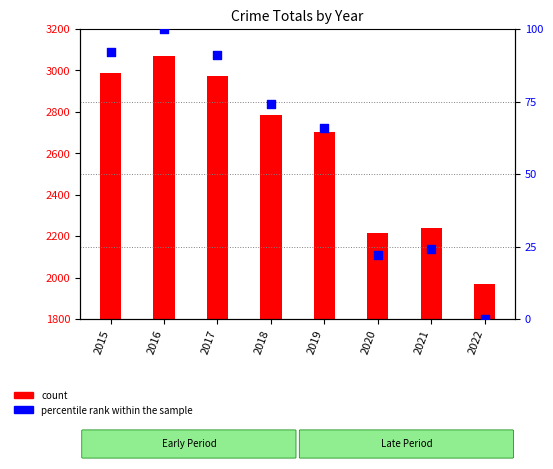

Between 2019 and 2020, which is larger?

2019